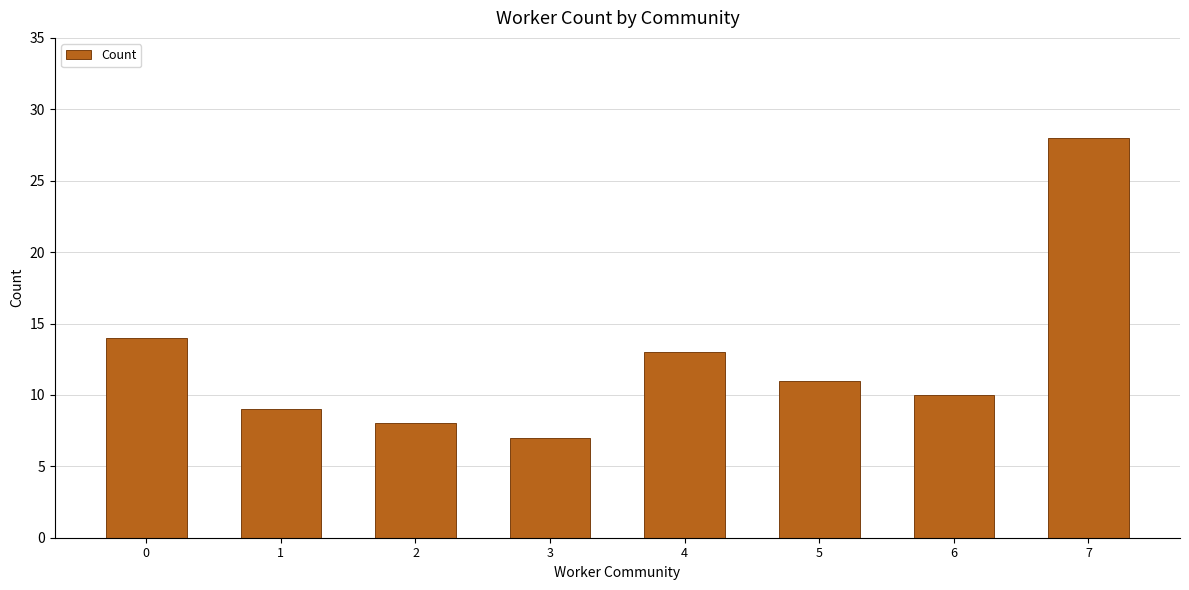

What is the change in value from 5 to 7?

+17